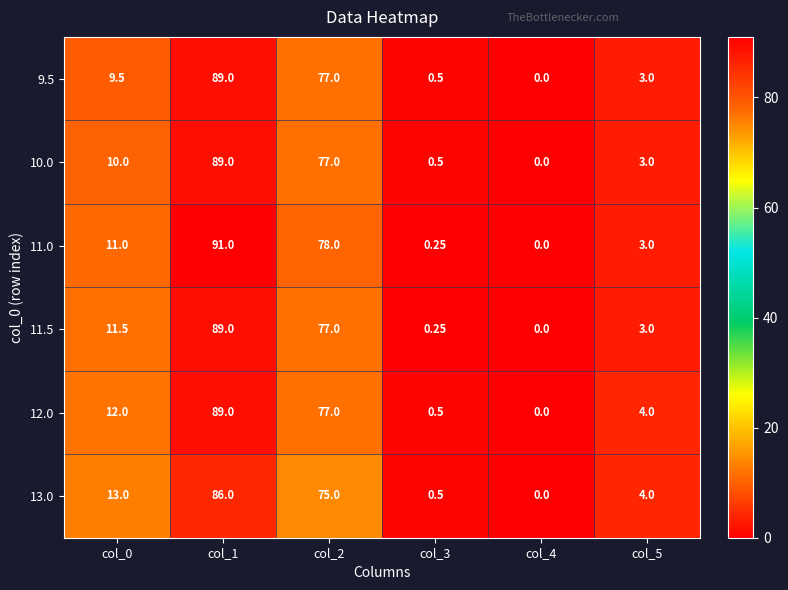

Which series has the largest total across all categories?

11.0